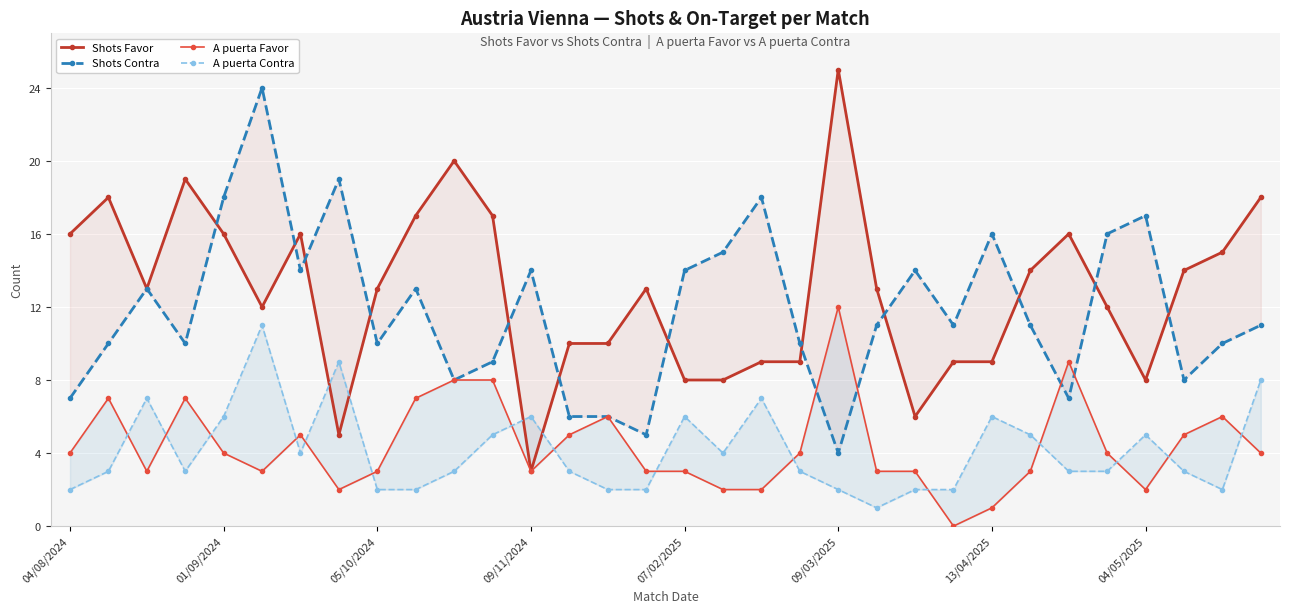

What is the value of the Shots Favor point at the 14th from the left?

10